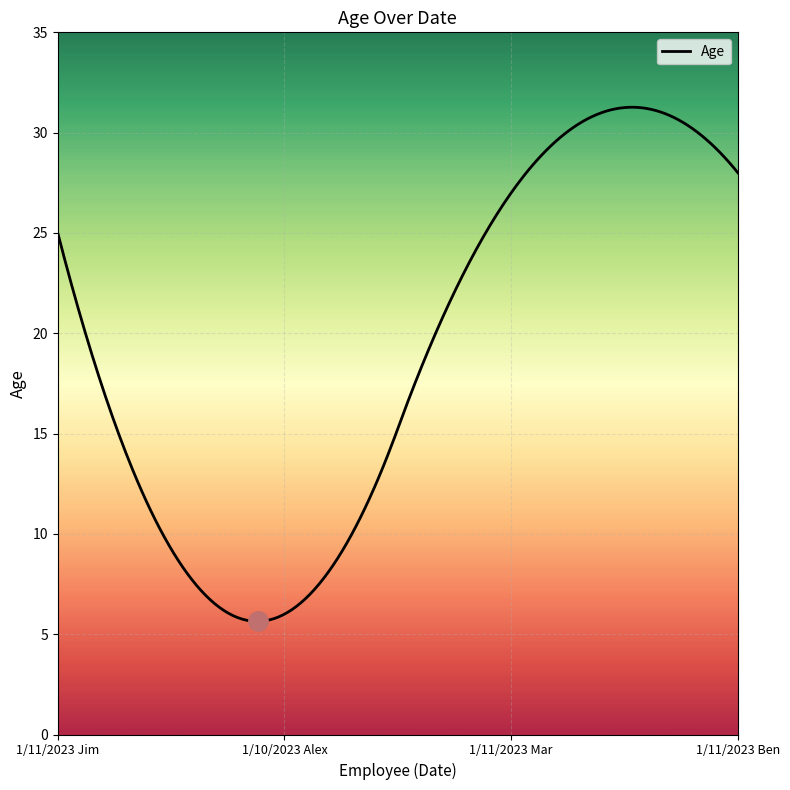

What is the minimum value shown in the chart?

5.6